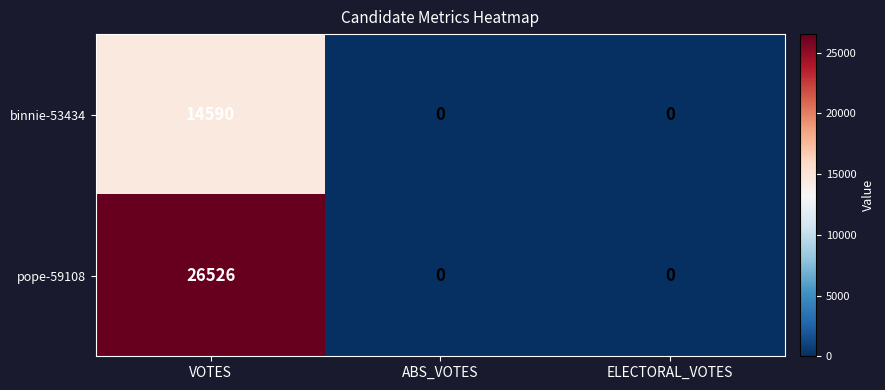

Which series has the largest range (max minus min)?

pope-59108